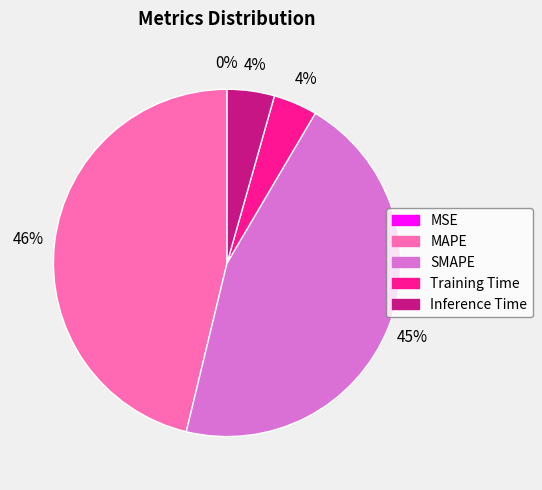

To the nearest percent, what is the average slice percentage?

20%